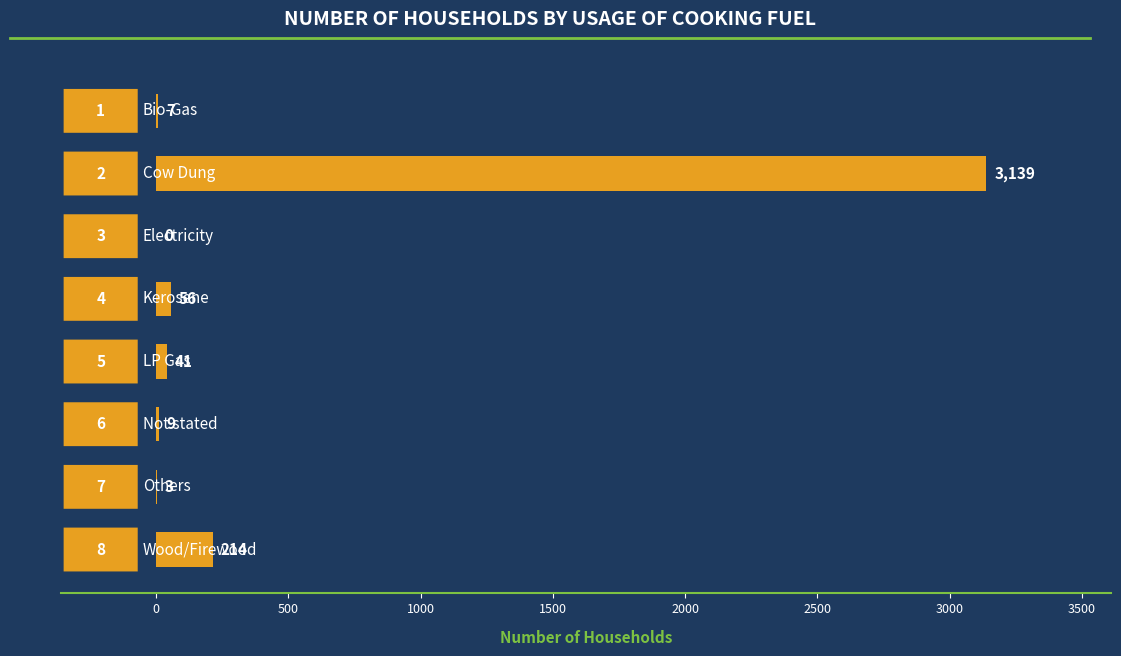

What is the sum of all values?

3469